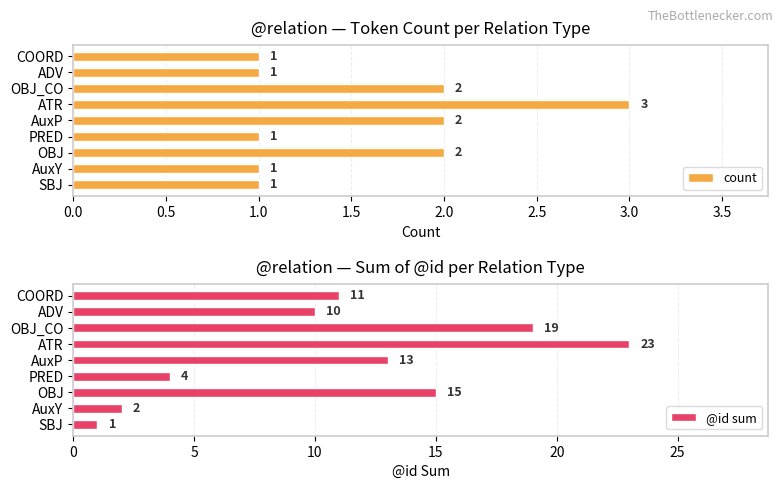

Reading left to right, extract all data points from this chart.

count: 1	1	2	1	2	3	2	1	1
@id sum: 1	2	15	4	13	23	19	10	11